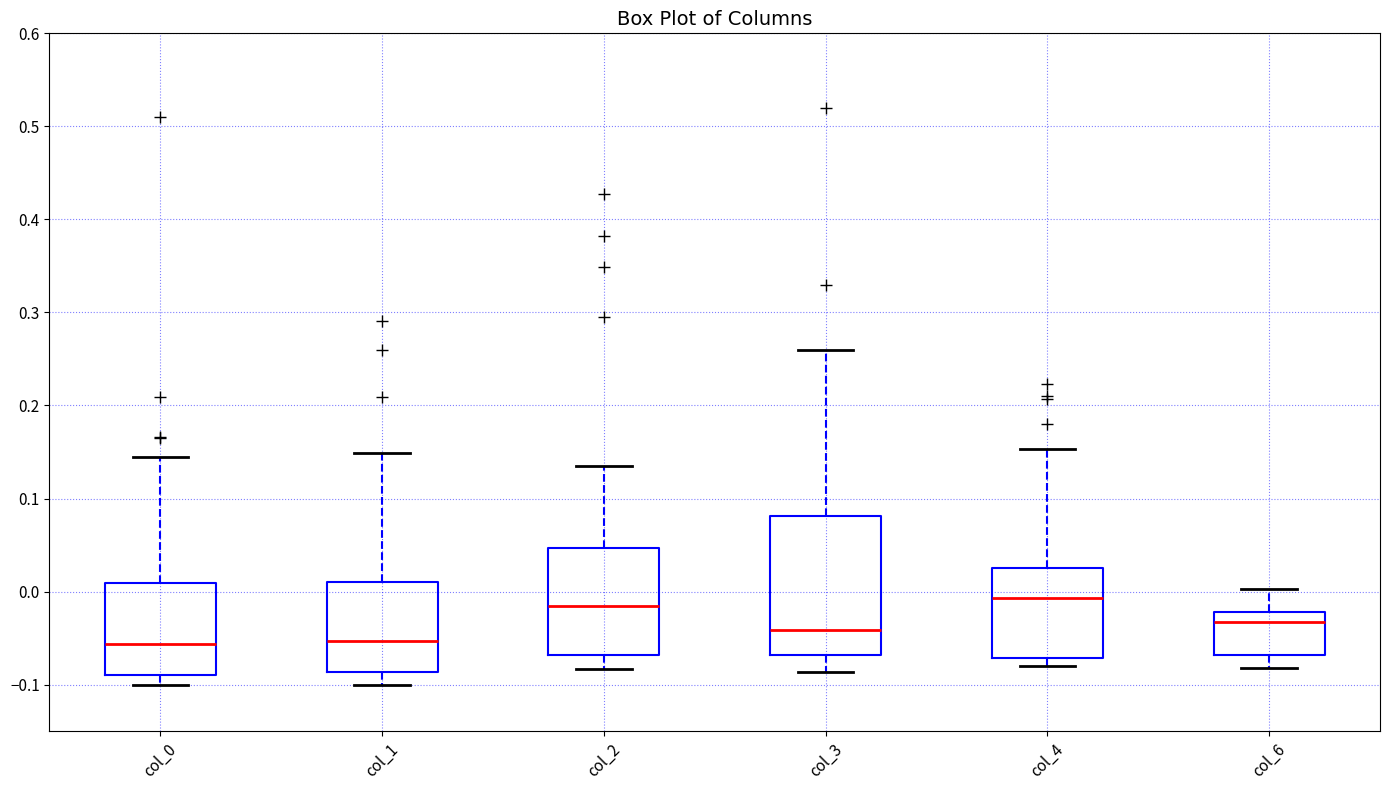

Reading left to right, read every box against the y-axis: the position of its median line, the range the box covers, and the ends of its whiskers. The values are not printed on the chart, so give them approximately, as read against the axis.

col_0: median -0.06, box -0.09 to 0.01, whiskers -0.10 to 0.14
col_1: median -0.05, box -0.09 to 0.01, whiskers -0.10 to 0.15
col_2: median -0.02, box -0.07 to 0.05, whiskers -0.08 to 0.13
col_3: median -0.04, box -0.07 to 0.08, whiskers -0.09 to 0.26
col_4: median -0.01, box -0.07 to 0.03, whiskers -0.08 to 0.15
col_6: median -0.03, box -0.07 to -0.02, whiskers -0.08 to 0.00